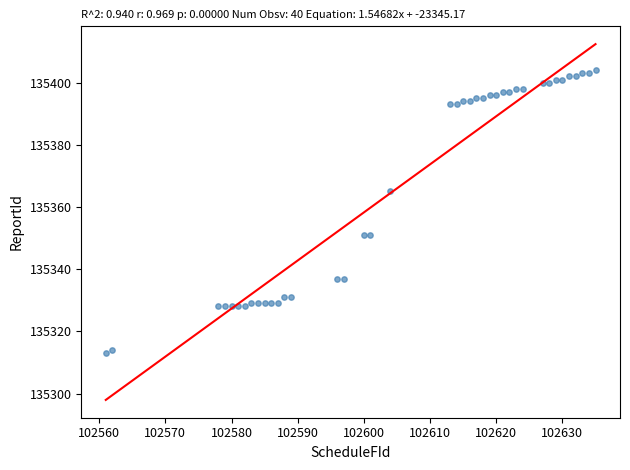

What is the range of Y values (max minus min)?

91